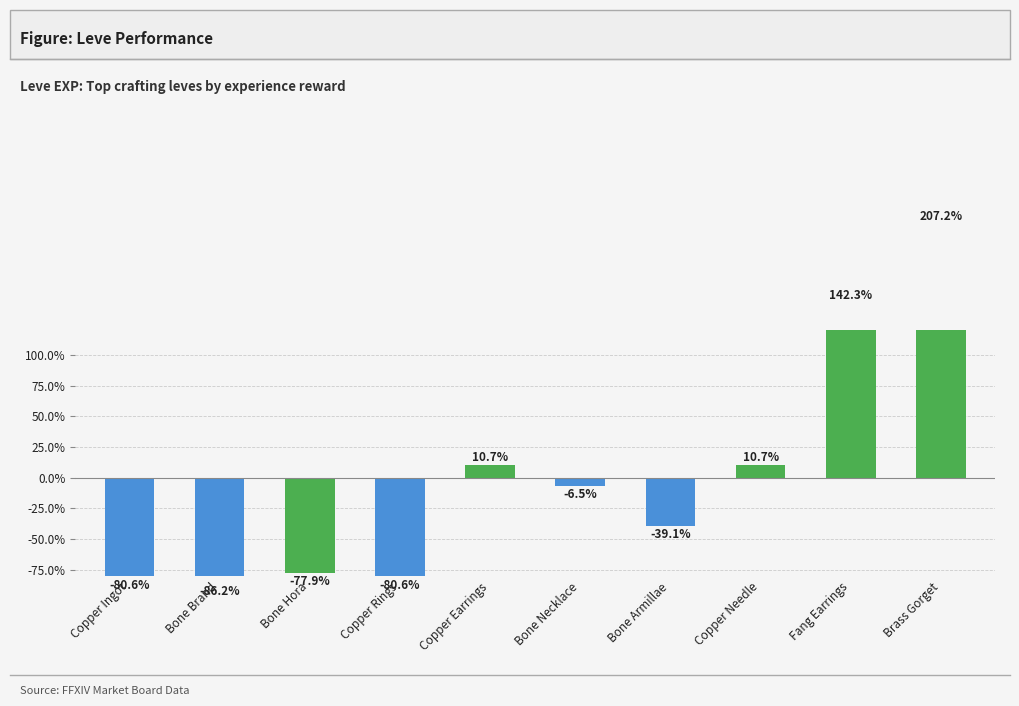

How many data points are less than -6?

6